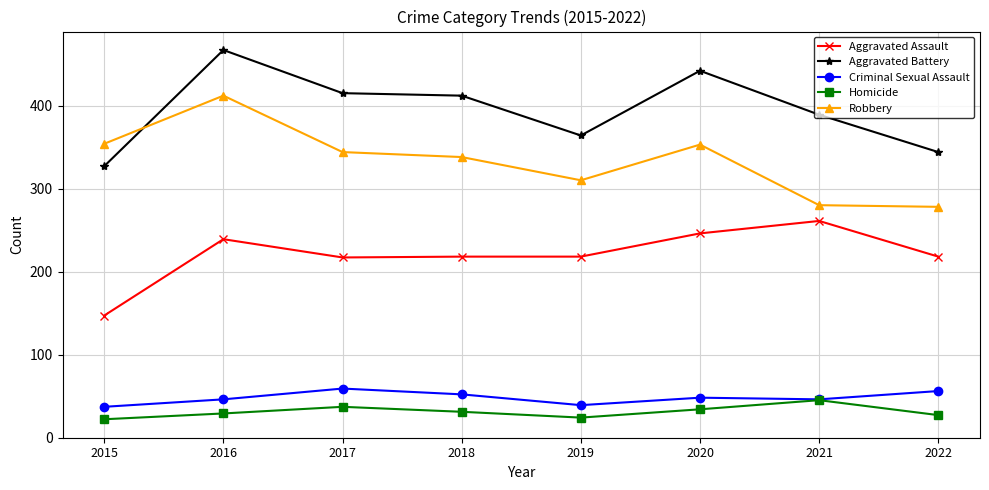

Rank the series at 2019 from lowest to highest value.

Homicide, Criminal Sexual Assault, Aggravated Assault, Robbery, Aggravated Battery